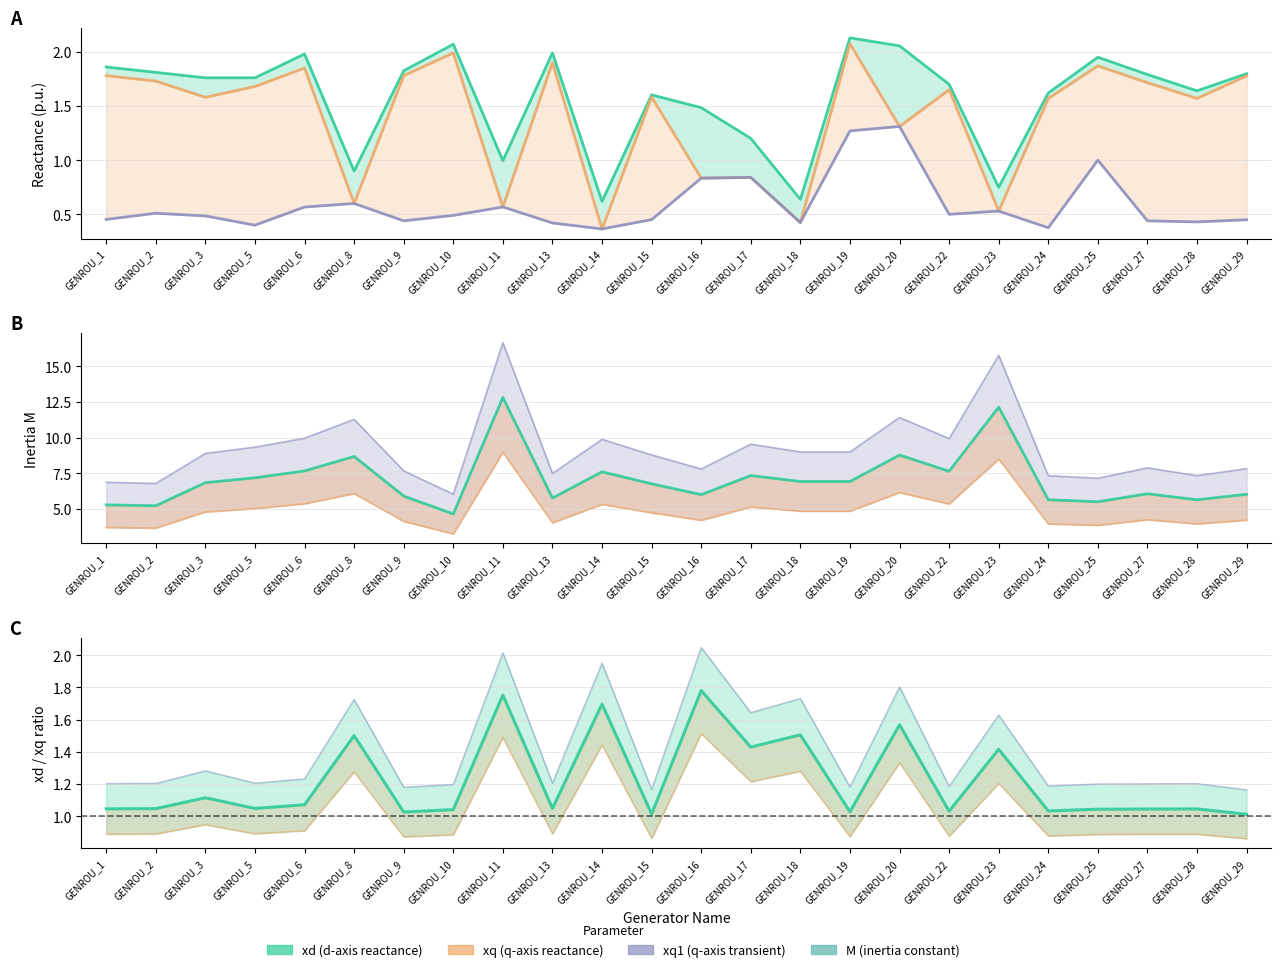

How many xq1 values are between 0 and 1?

22